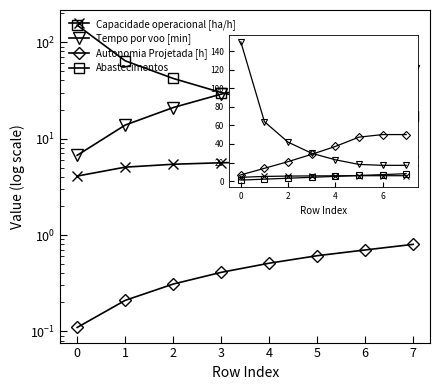

What is the difference between the second highest and minimum values in the Capacidade operacional [ha/h] series?

1.7